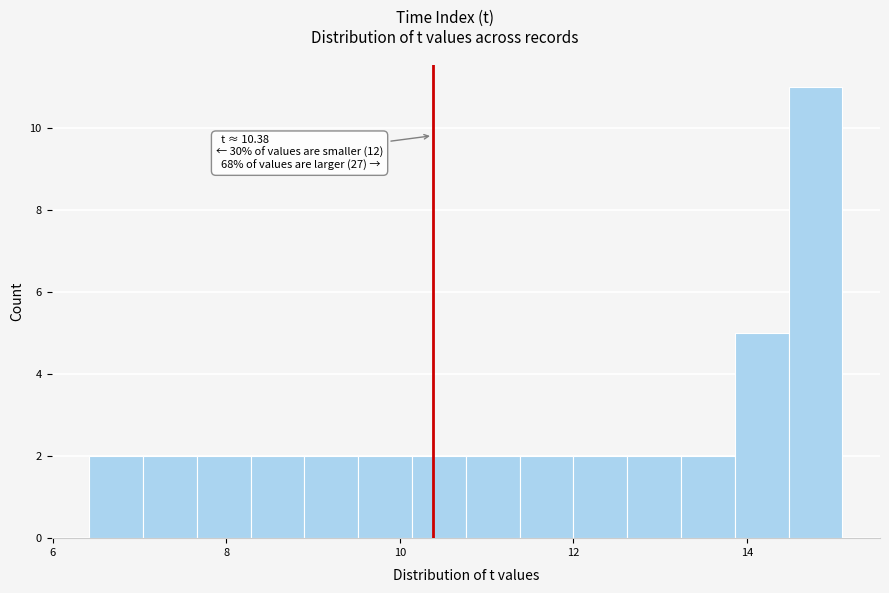

Around what value on the x-axis is the tallest bar? Give the approximate position of its centre, as read against the axis.

14.8